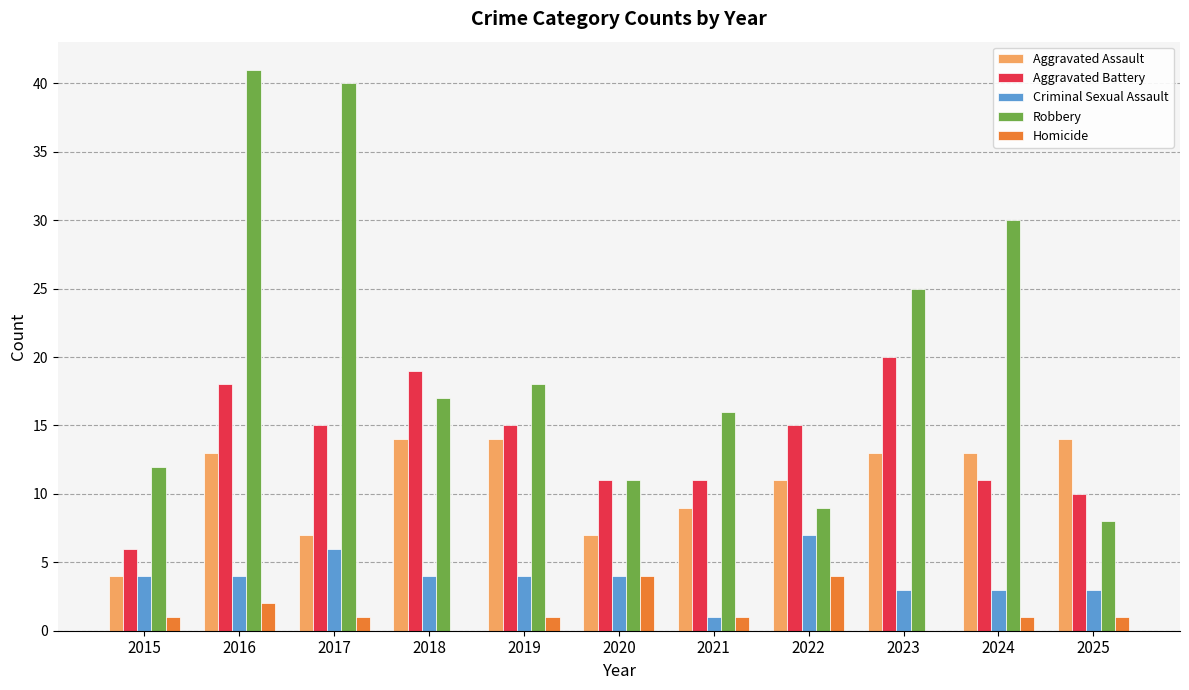

True or false: Aggravated Assault has a value of 4 at 2016.

False